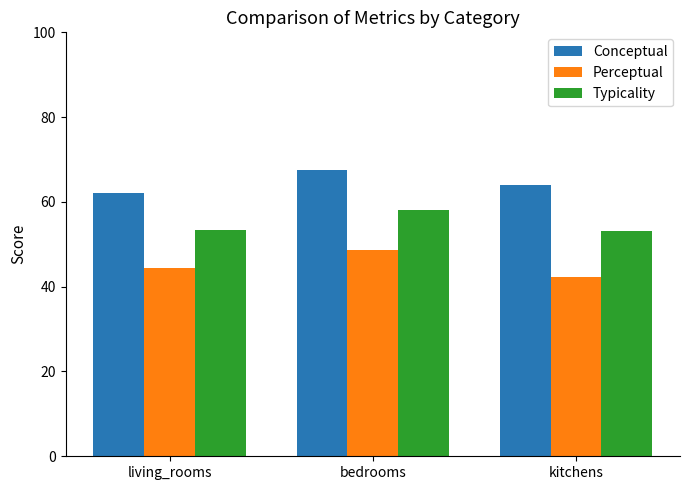

What is the sum of all Perceptual values?

135.4